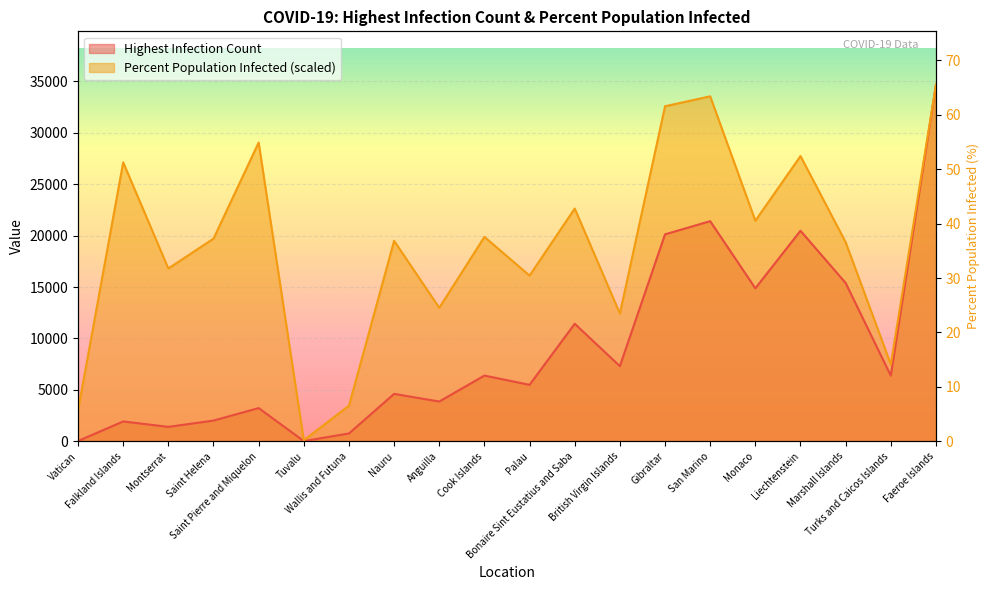

What is the difference between the maximum and minimum values in the Highest Infection Count series?

34638.0